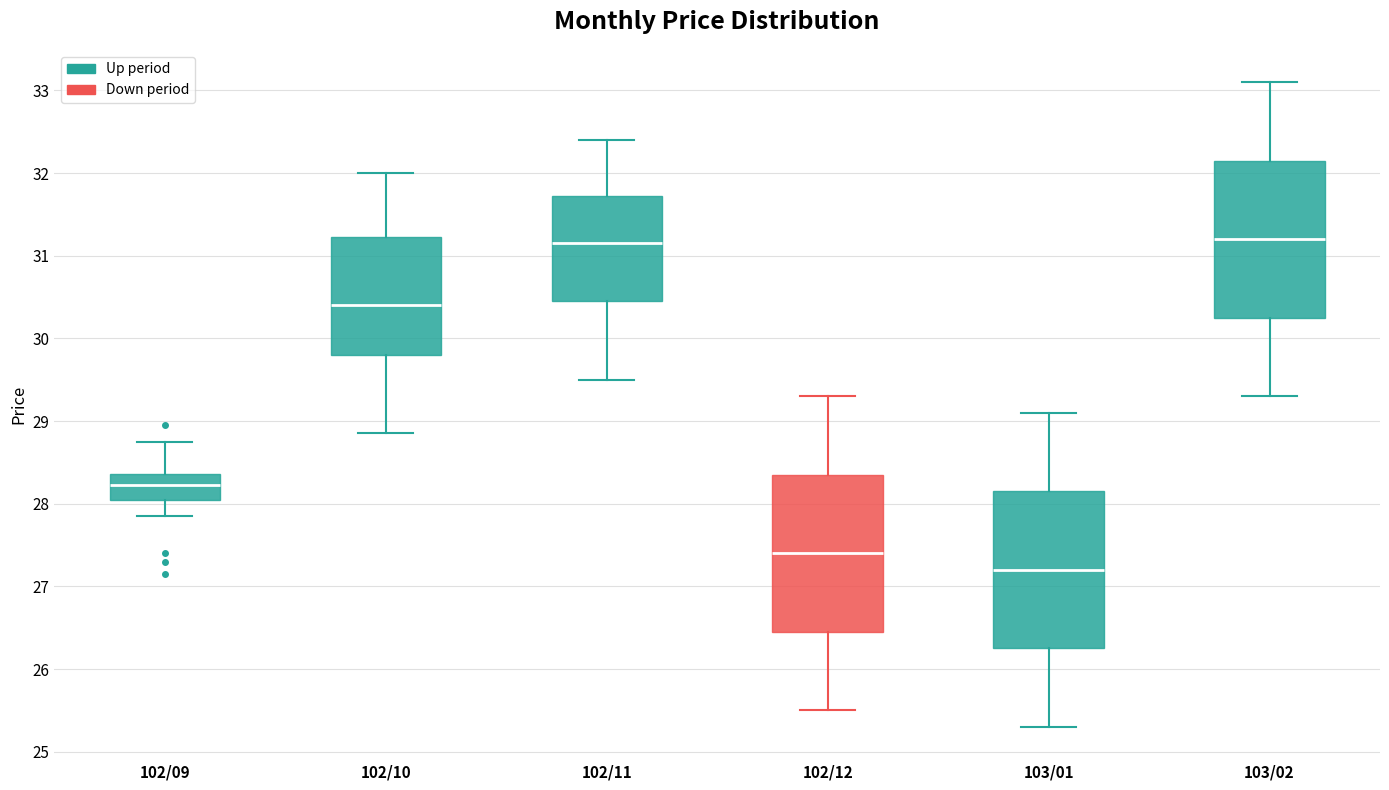

Reading left to right, read every box against the y-axis: the position of its median line, the range the box covers, and the ends of its whiskers. The values are not printed on the chart, so give them approximately, as read against the axis.

102/09: median 28.2, box 28.1 to 28.4, whiskers 27.9 to 28.8
102/10: median 30.4, box 29.8 to 31.2, whiskers 28.9 to 32.0
102/11: median 31.2, box 30.5 to 31.7, whiskers 29.5 to 32.4
102/12: median 27.4, box 26.5 to 28.4, whiskers 25.5 to 29.3
103/01: median 27.2, box 26.3 to 28.2, whiskers 25.3 to 29.1
103/02: median 31.2, box 30.3 to 32.2, whiskers 29.3 to 33.1